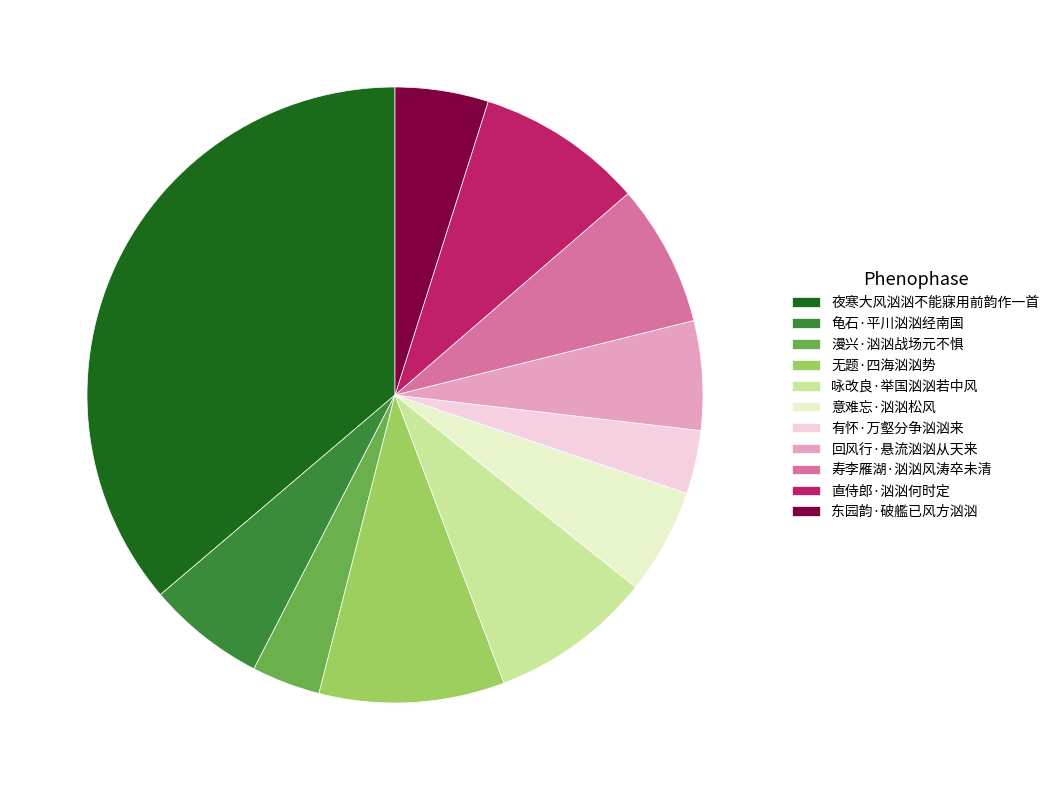

Between 夜寒大风汹汹不能寐用前韵作一首 and 东园韵·破艦已风方汹汹, which is larger?

夜寒大风汹汹不能寐用前韵作一首